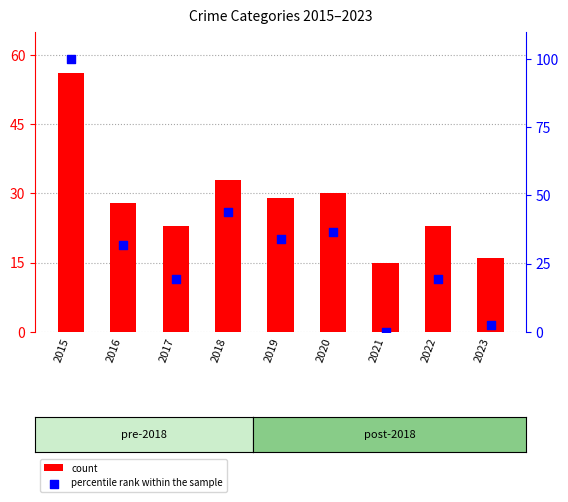

Is the value of percentile rank within the sample at 2023 greater than the value of count at 2015?

No